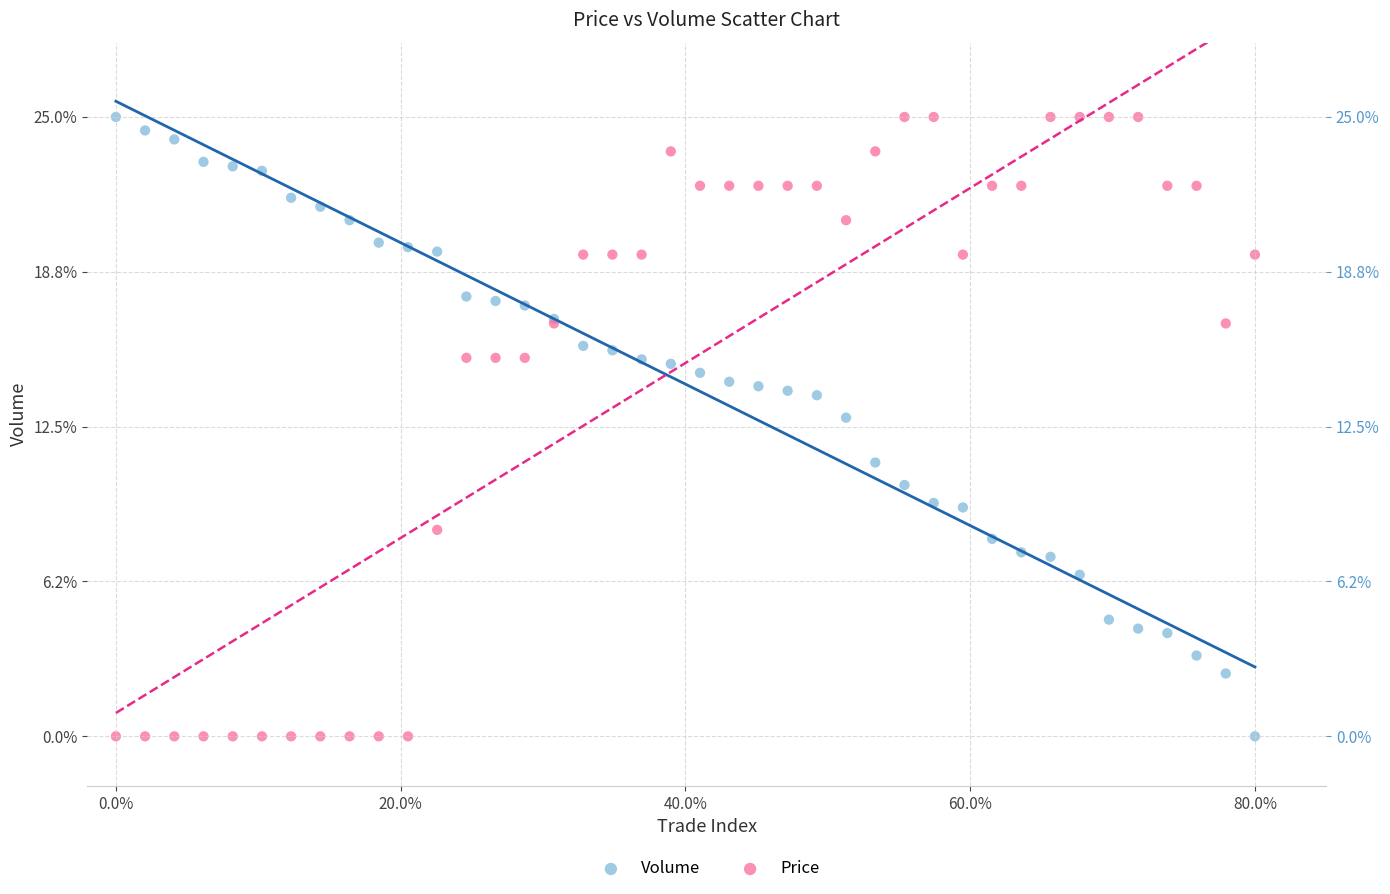

What are all the series names shown in the legend?

Volume, Price